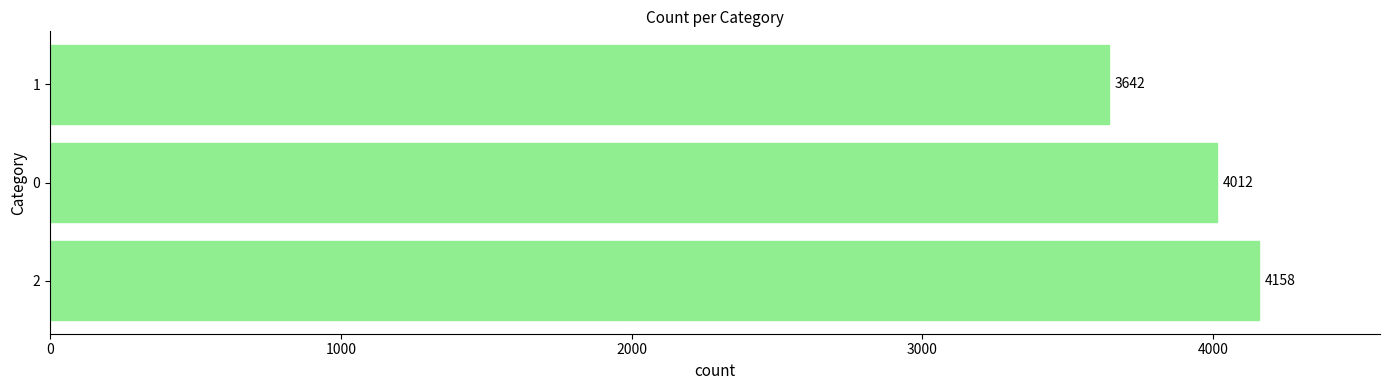

What is the difference between the maximum and minimum values?

516